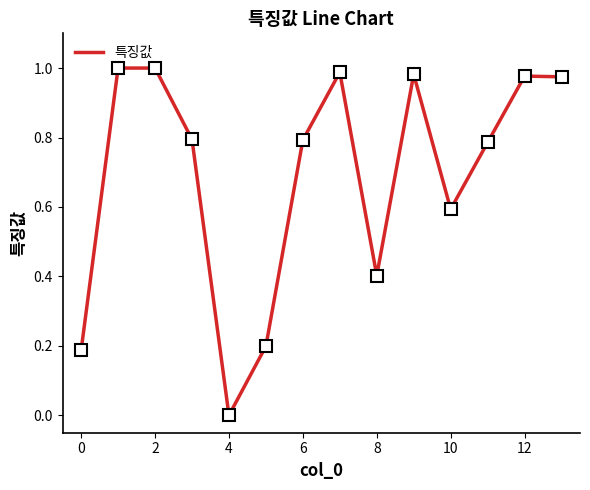

What is the difference between the second highest and second lowest values?

0.8